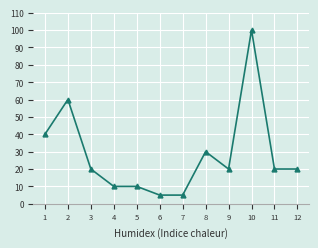

Reading right to left, list all the values displayed in this chart.

12=20	11=20	10=100	9=20	8=30	7=5	6=5	5=10	4=10	3=20	2=60	1=40